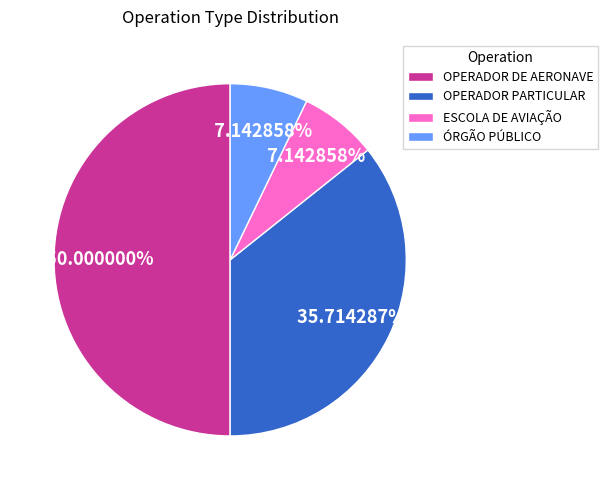

To the nearest percent, what is the average slice percentage?

25%